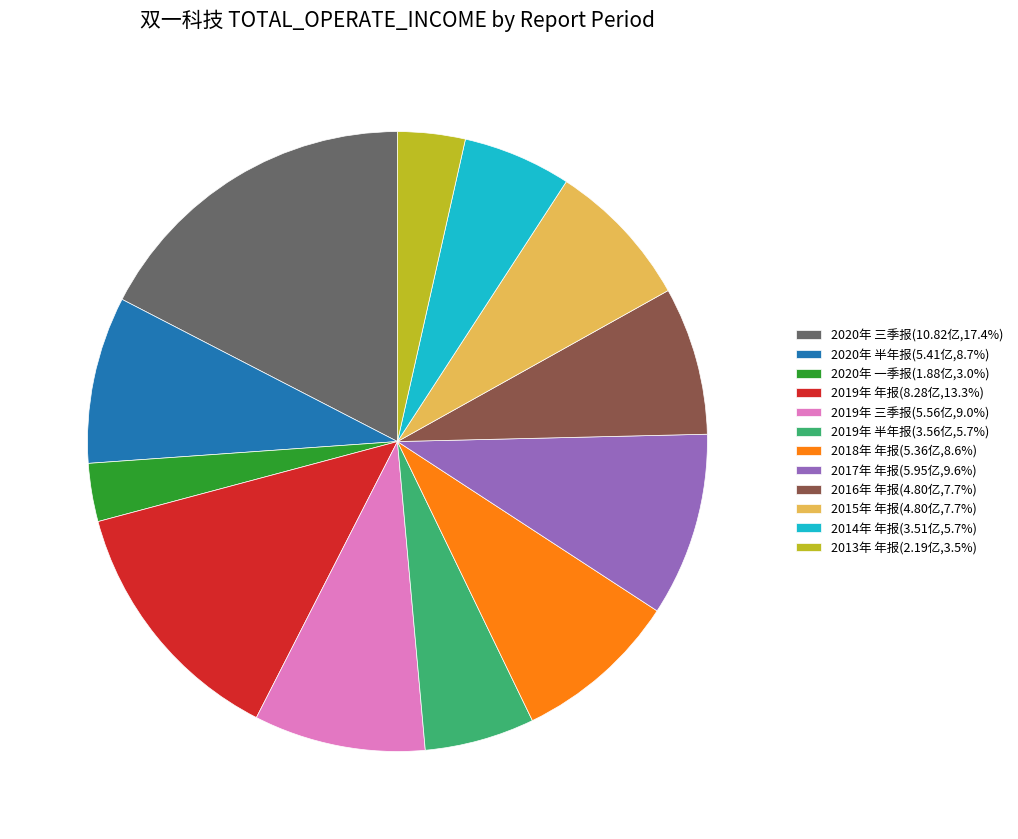

What is the ratio of the value at 2019年 三季报(5.56亿,9.0%) to the value at 2017年 年报(5.95亿,9.6%)?

0.9